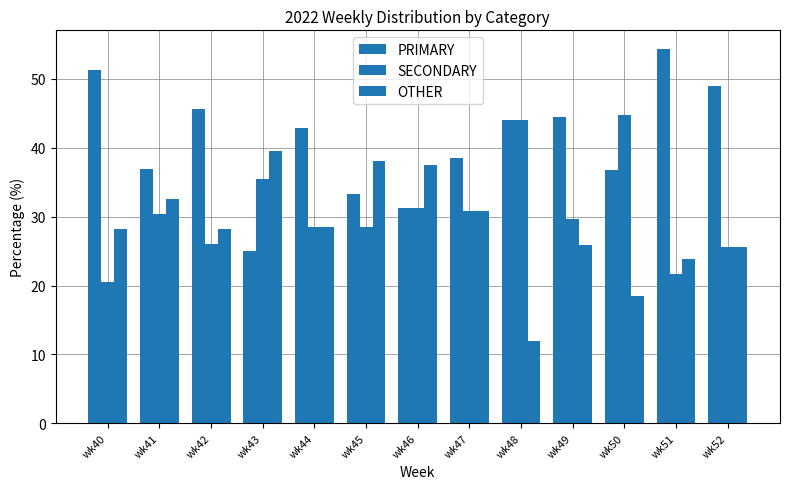

Between wk41 and wk49, which series saw the biggest shift?

PRIMARY